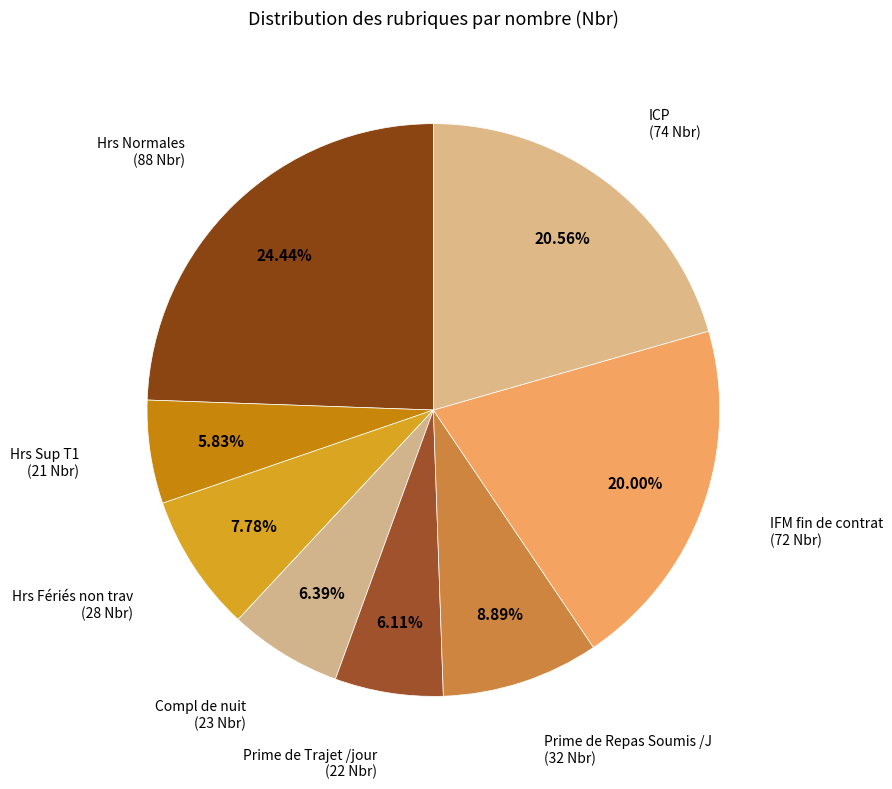

Approximately how many times larger is the value at Hrs Fériés non trav compared to Compl de nuit?

1.2